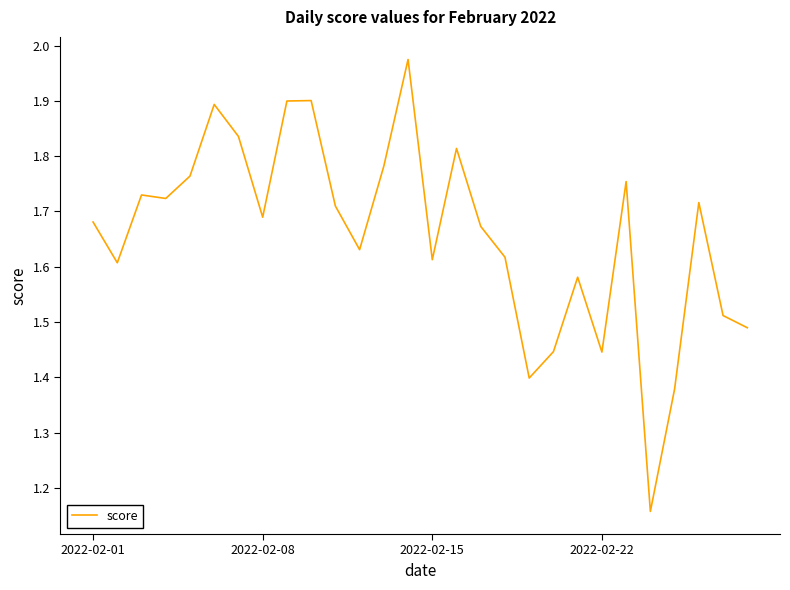

What is the difference between the maximum and minimum values?

0.8